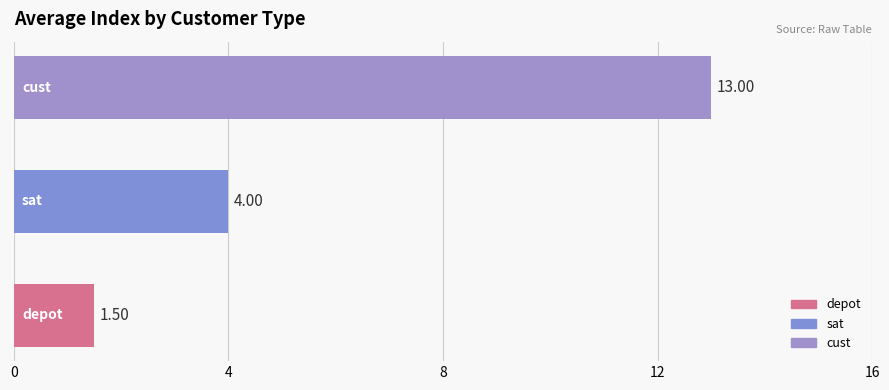

What is the sum of all values?

18.5